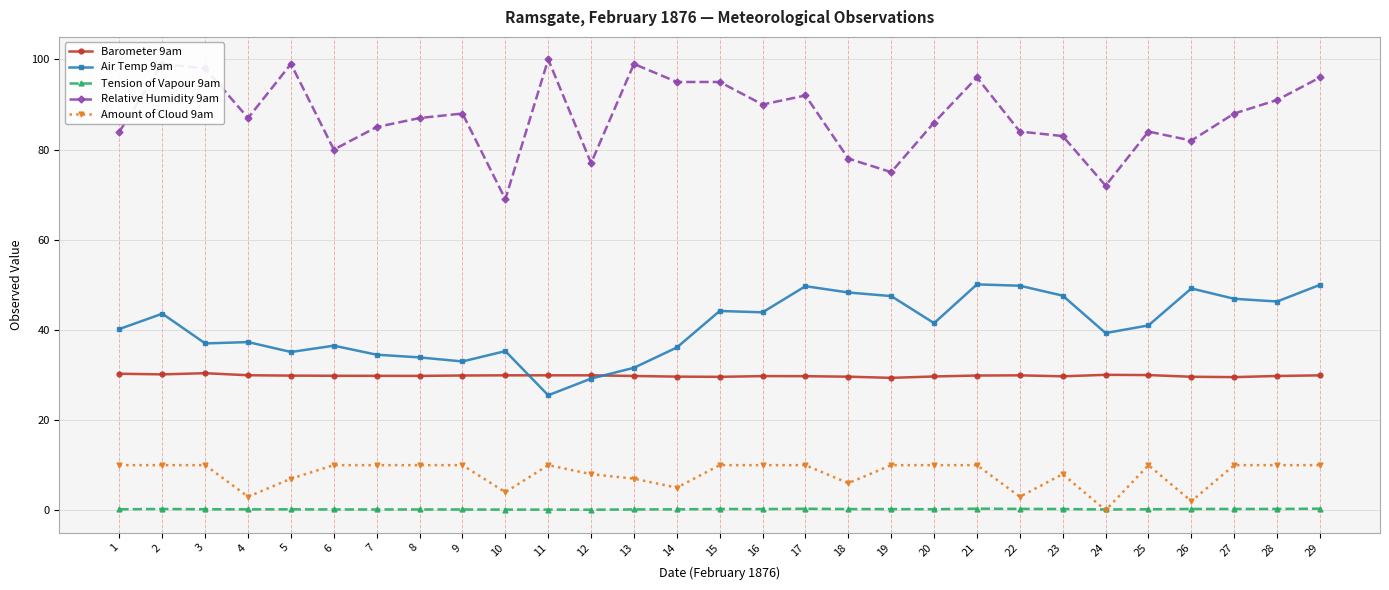

What is the average value of the Amount of Cloud 9am series?

8.0